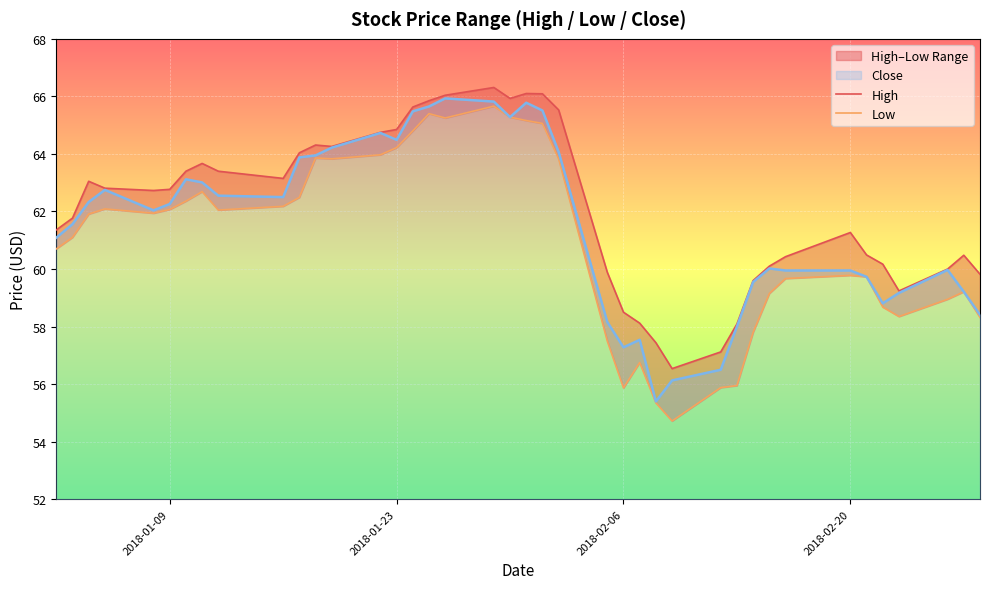

What is the minimum value for Close?

55.4